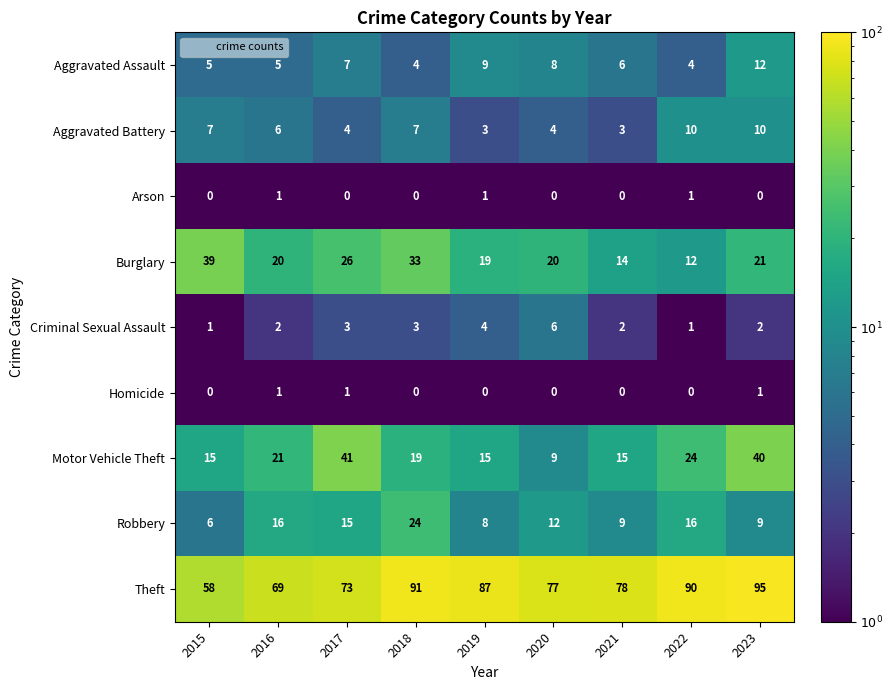

What is the sum of all Burglary values?

204